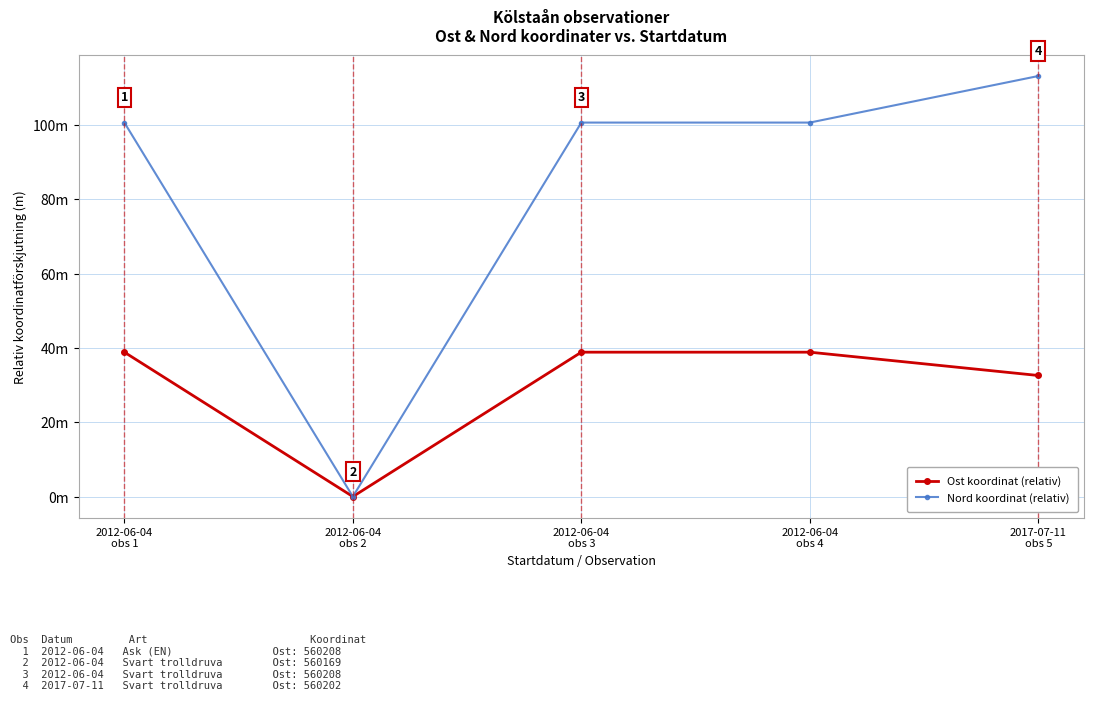

Between 2012-06-04
obs 3 and 2012-06-04
obs 4, which series saw the biggest shift?

Ost koordinat (relativ)